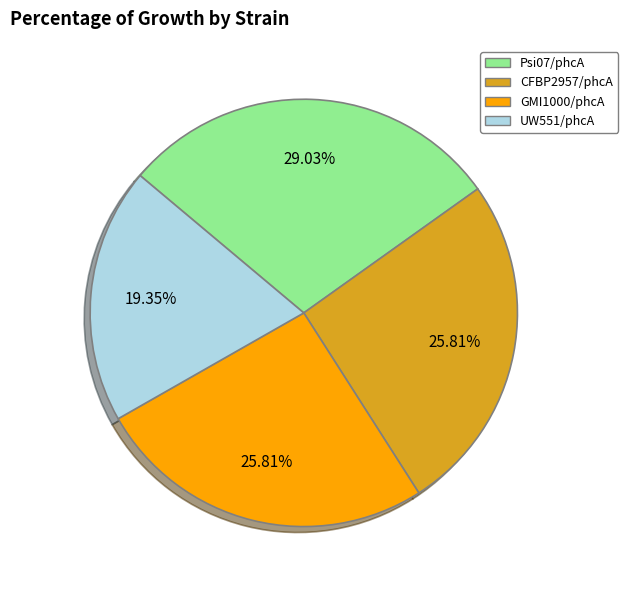

Is it true that UW551/phcA is 19% of the pie?

True